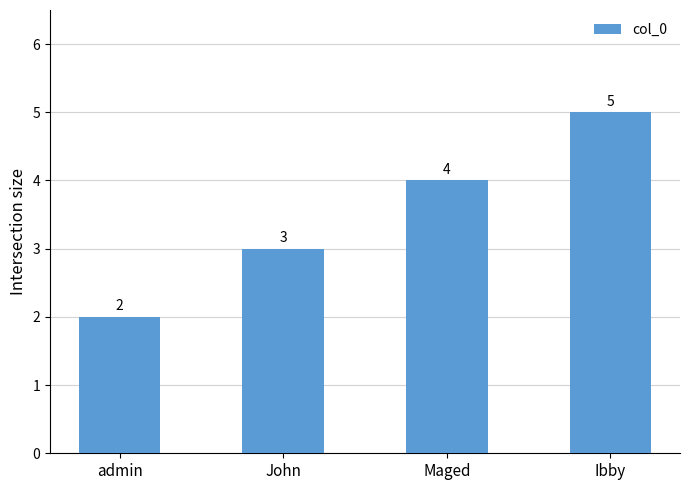

What is the difference between the values at admin and Ibby?

3